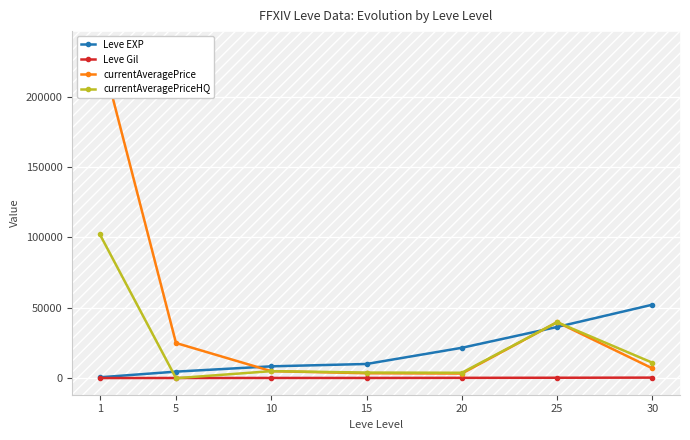

True or false: currentAveragePrice and Leve EXP cross at least once.

True